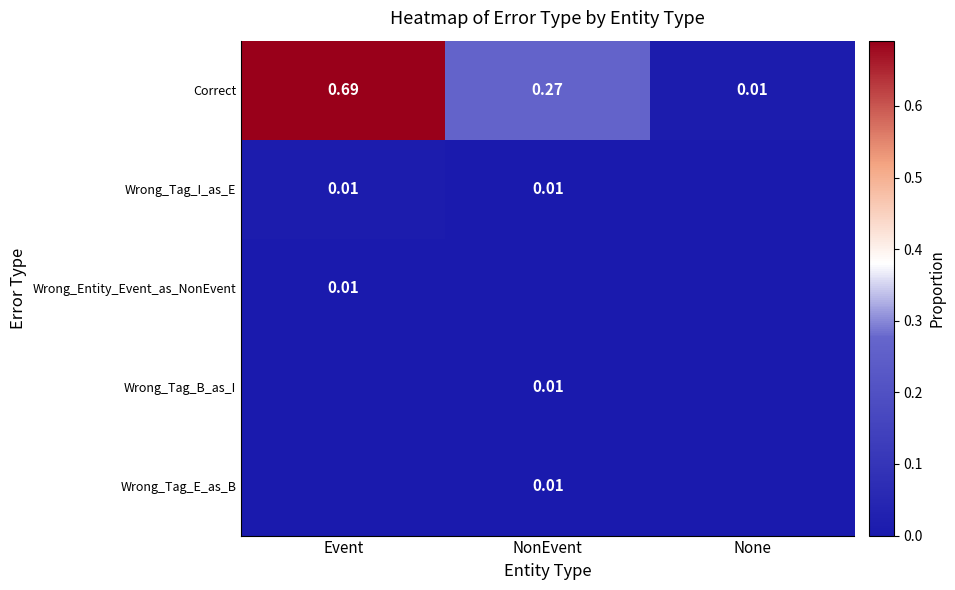

Which category has the highest value in the Correct series?

Event